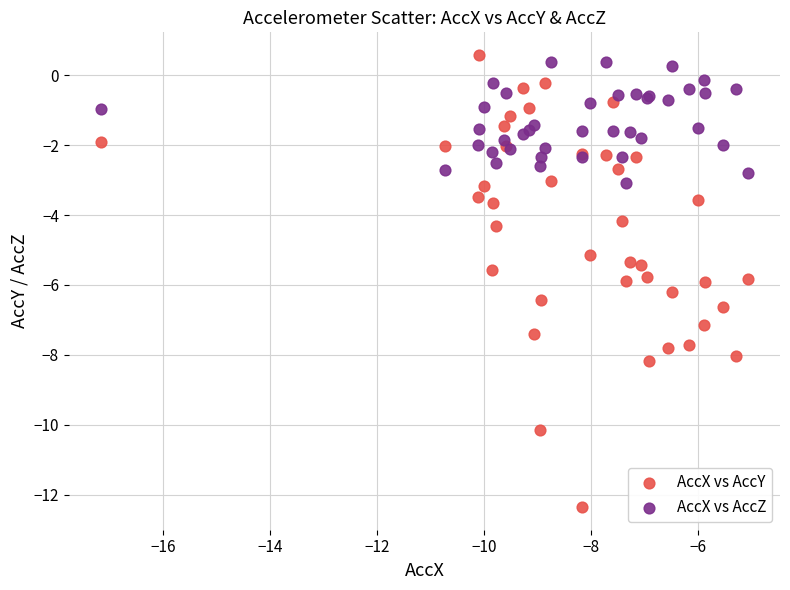

Which series has the largest Y range (max minus min)?

AccX vs AccY